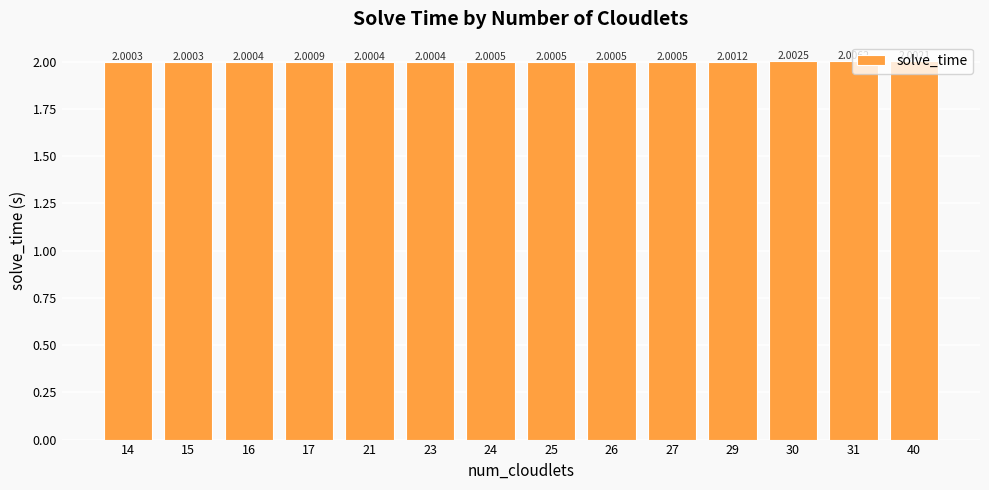

What is the value of the 13th bar from the left?

2.0